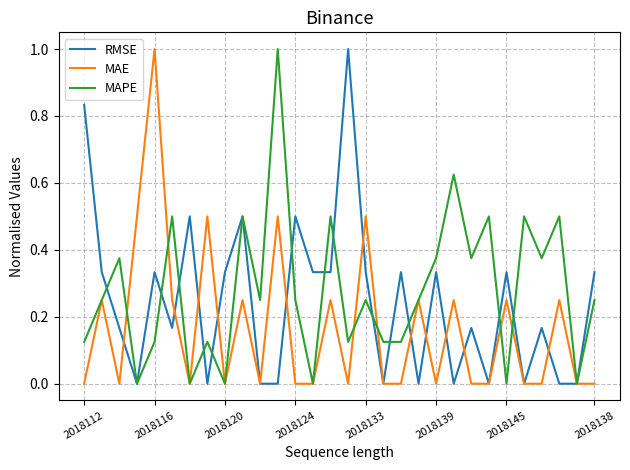

What is the difference between the maximum and minimum values in the MAPE series?

1.0